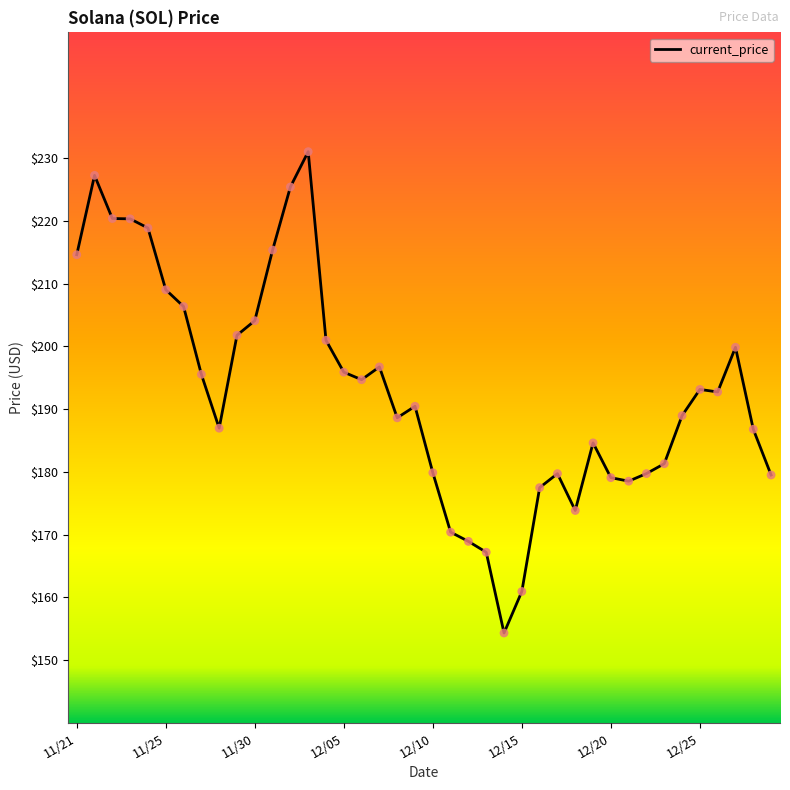

What is the difference between the maximum and minimum values?

76.7